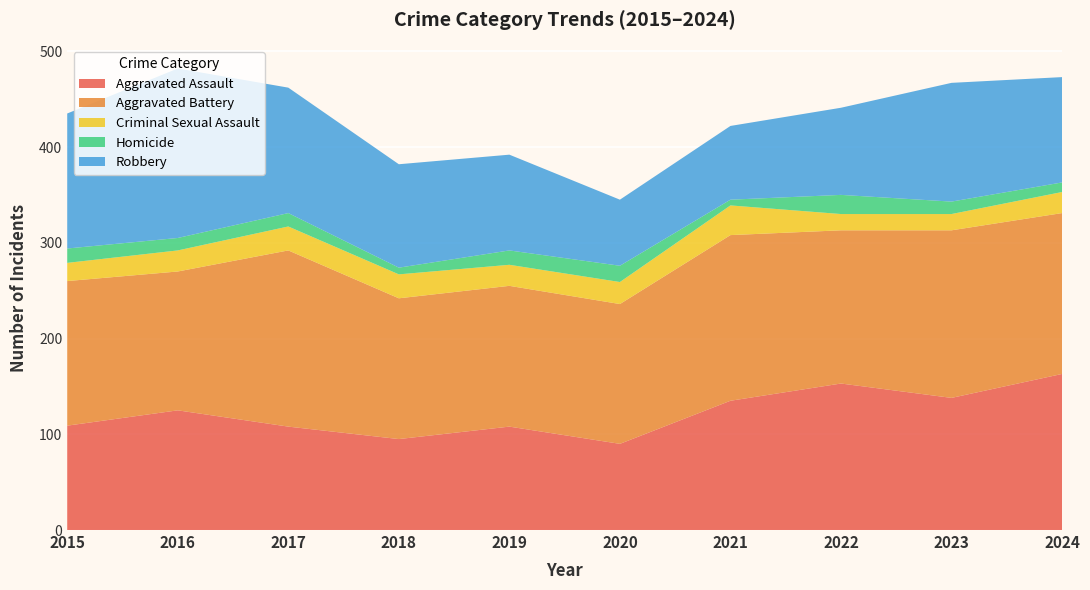

Reading left to right, transcribe all the data shown in this chart.

Aggravated Assault: 2015=109	2016=125	2017=108	2018=95	2019=108	2020=90	2021=135	2022=153	2023=138	2024=163
Aggravated Battery: 2015=151	2016=145	2017=184	2018=147	2019=147	2020=146	2021=173	2022=160	2023=175	2024=168
Criminal Sexual Assault: 2015=19	2016=22	2017=25	2018=25	2019=22	2020=23	2021=31	2022=17	2023=17	2024=22
Homicide: 2015=15	2016=13	2017=14	2018=7	2019=15	2020=17	2021=6	2022=20	2023=13	2024=10
Robbery: 2015=141	2016=177	2017=131	2018=108	2019=100	2020=69	2021=77	2022=91	2023=124	2024=110